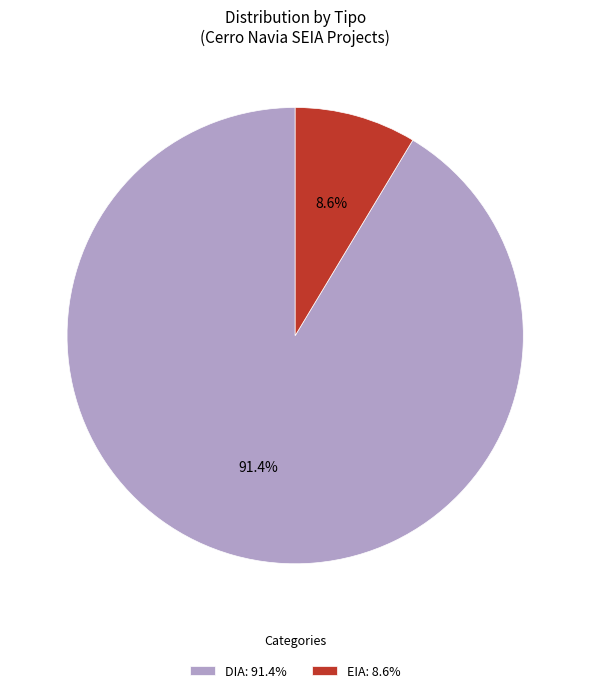

Approximately how many times larger is the value at DIA: 91.4% compared to EIA: 8.6%?

10.6